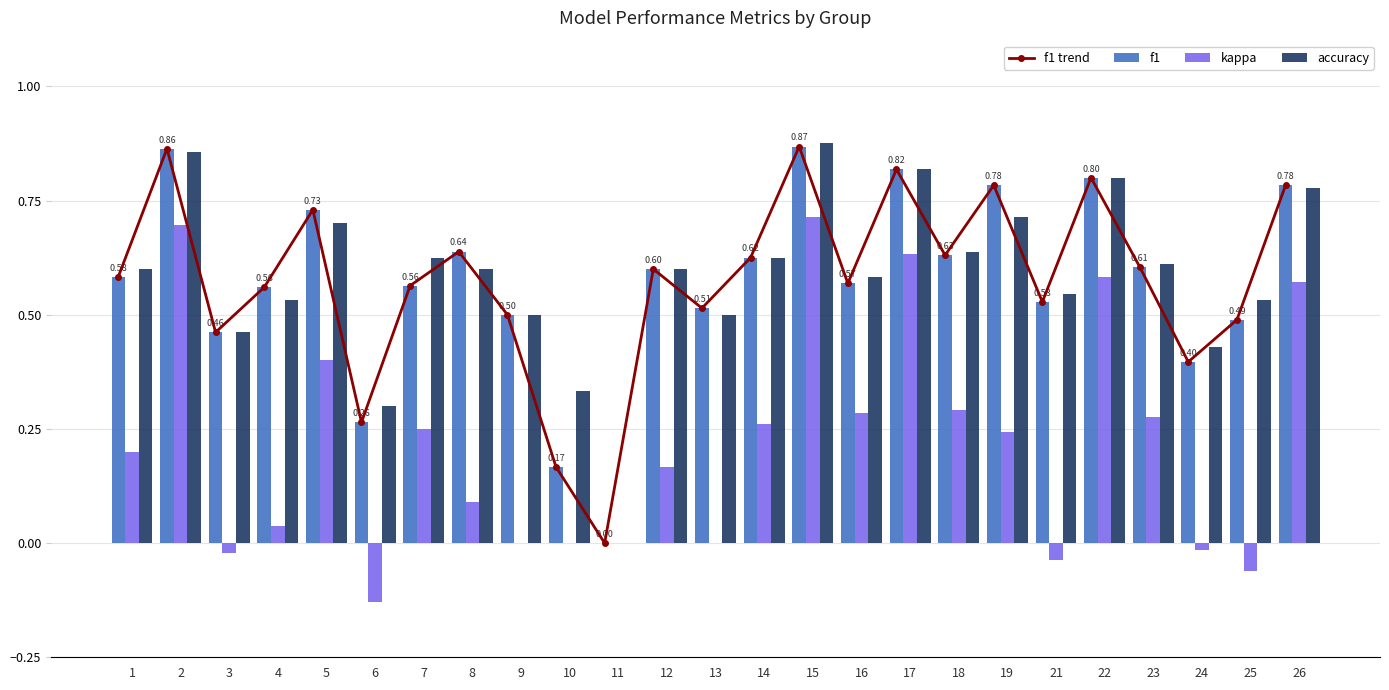

The value of f1 at 9 is 0.2. True or false?

False